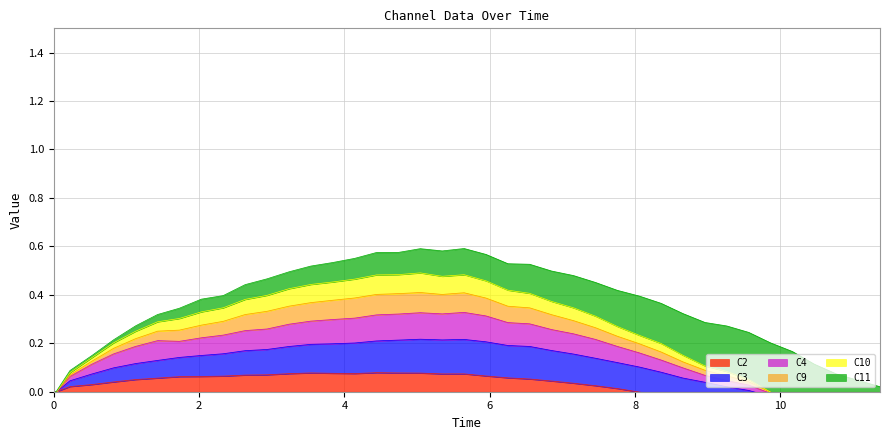

At how many categories does at least one series exceed 0?

39